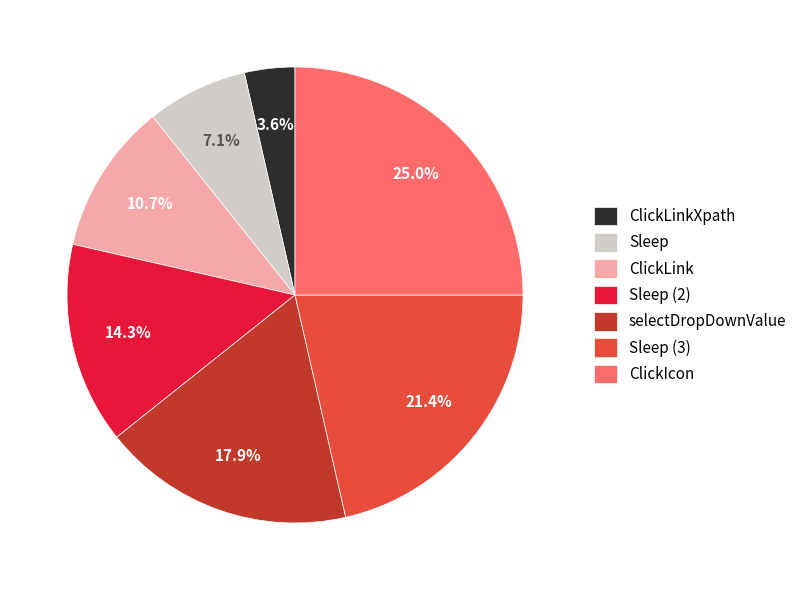

Which has a higher value, ClickLink or selectDropDownValue?

selectDropDownValue